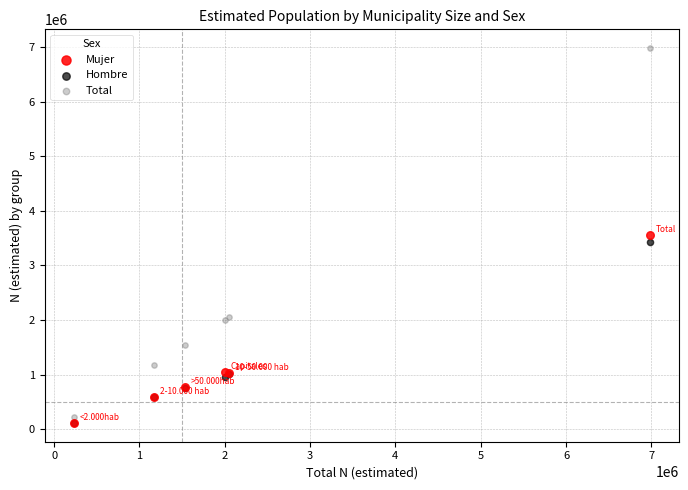

Which series has the largest Y range (max minus min)?

Total